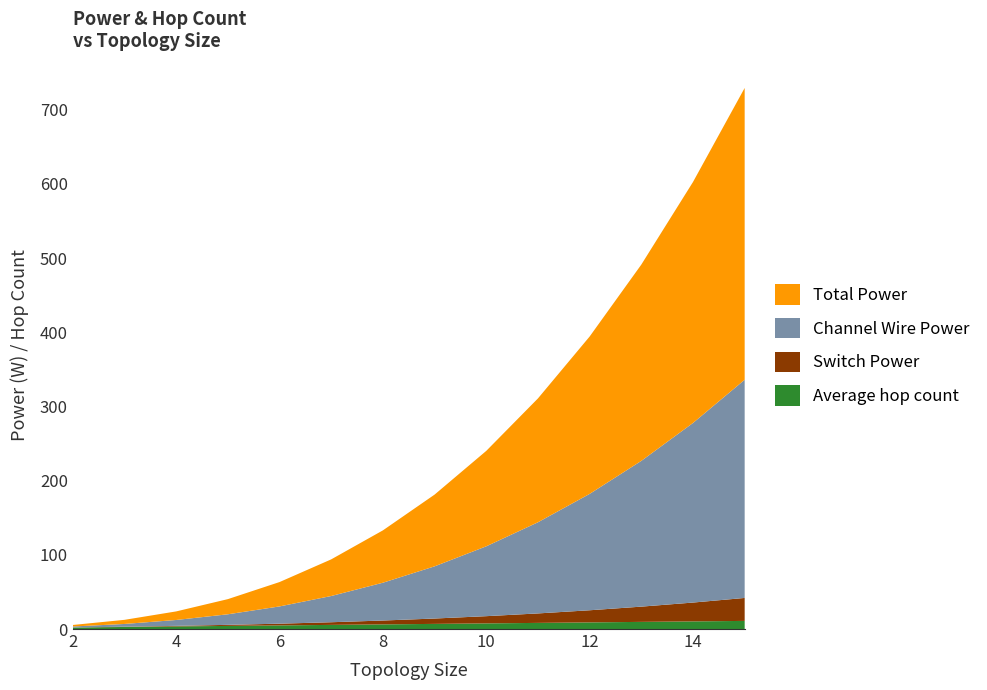

Reading left to right, what are all the values shown in this chart?

Average hop count: 2.0	2.8	3.5	4.2	4.9	5.6	6.3	6.9	7.6	8.3	8.9	9.6	10.3	11.0
Switch Power: 0.1	0.4	0.8	1.4	2.3	3.6	5.2	7.2	9.7	12.8	16.4	20.6	25.4	30.9
Channel Wire Power: 1.3	3.7	7.9	14.2	23.2	35.3	50.9	70.3	94.1	122.8	156.8	196.4	242.0	294.1
Total Power: 2.0	5.5	11.5	20.4	32.8	49.4	70.5	96.7	128.6	166.9	212.1	264.5	324.8	393.3